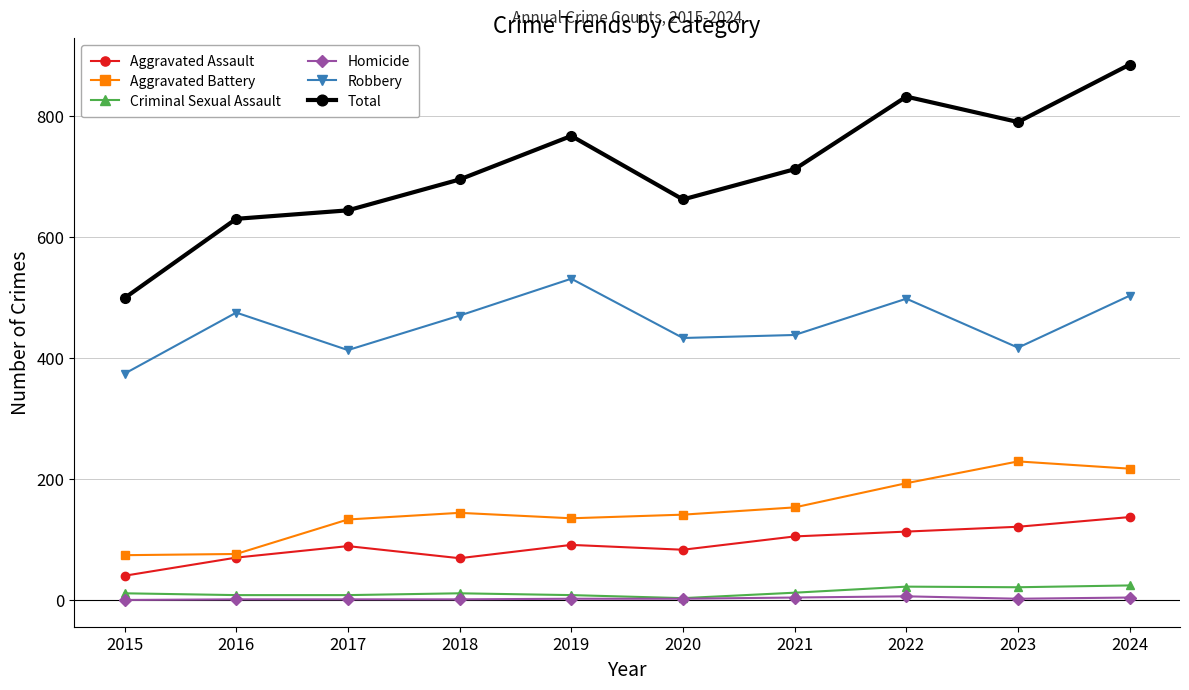

What is the difference between the maximum and minimum values in the Criminal Sexual Assault series?

21